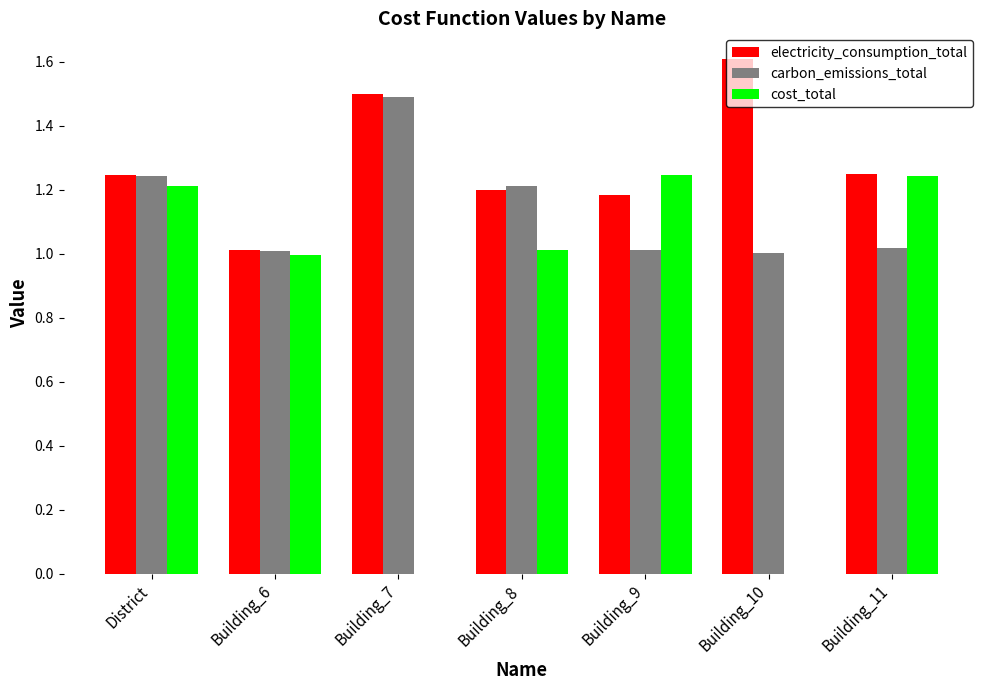

At which label is electricity_consumption_total closest to 1?

Building_6